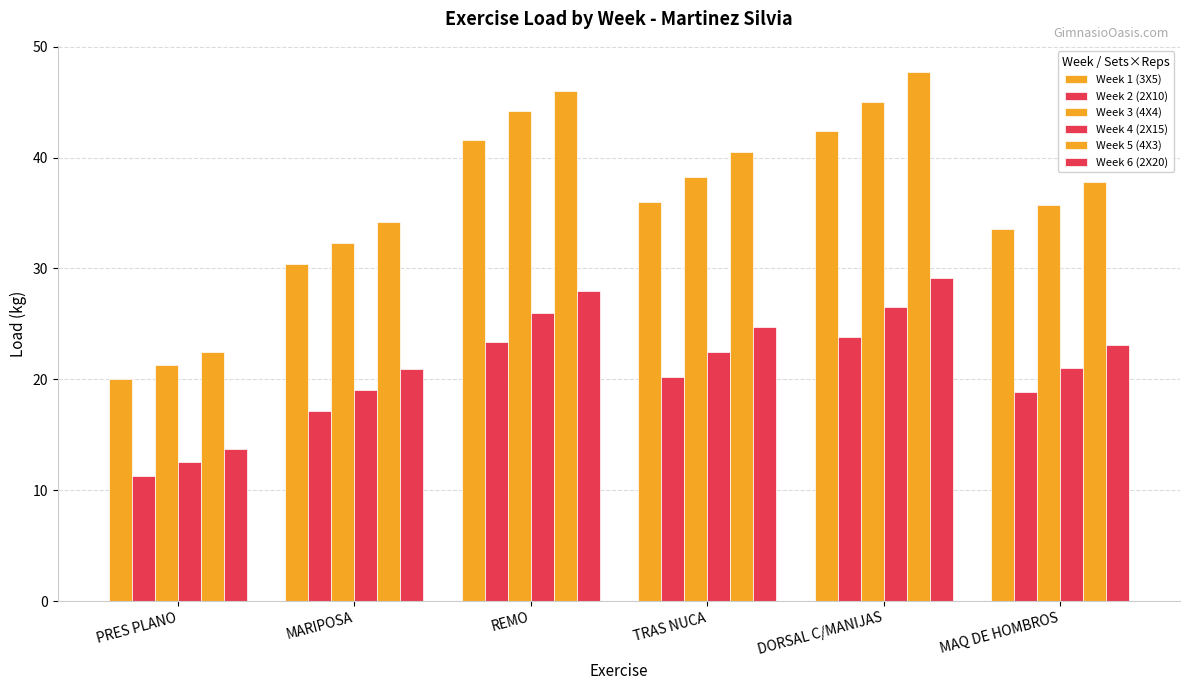

How many values in the Week 4 (2X15) series exceed 22?

3